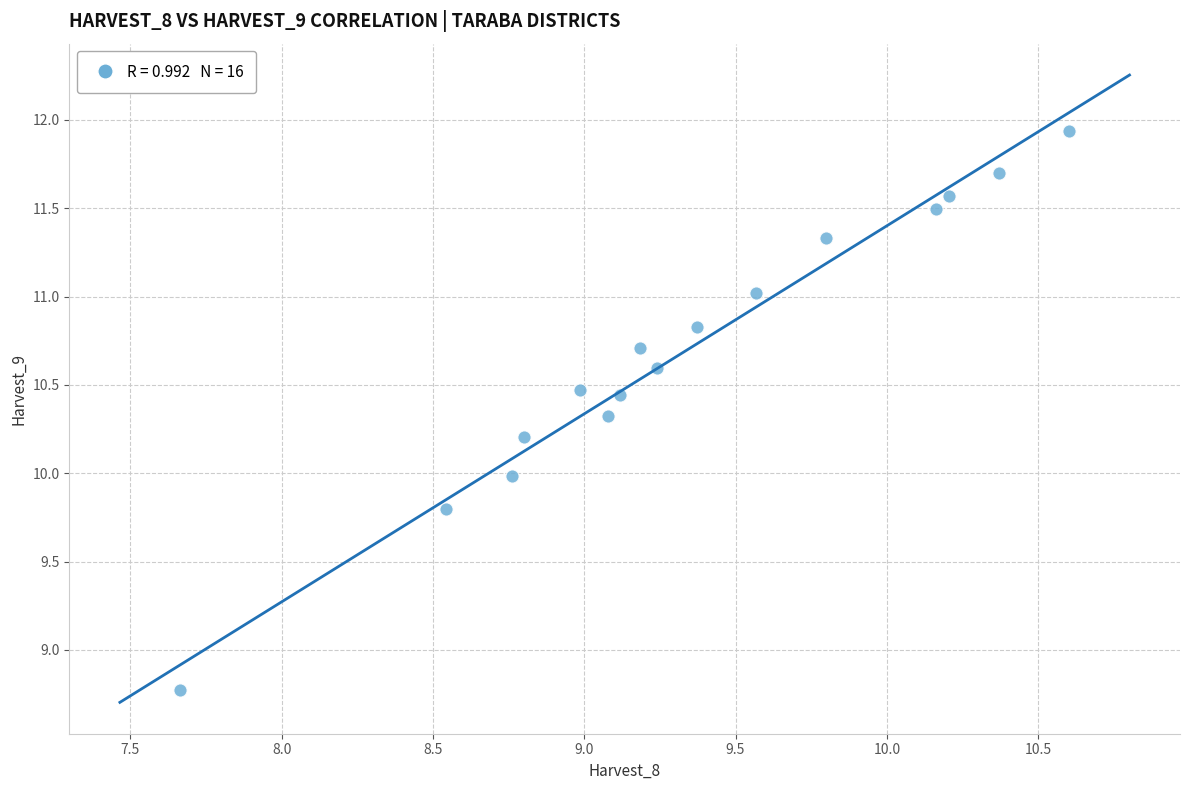

What is the range of Y values (max minus min)?

3.2